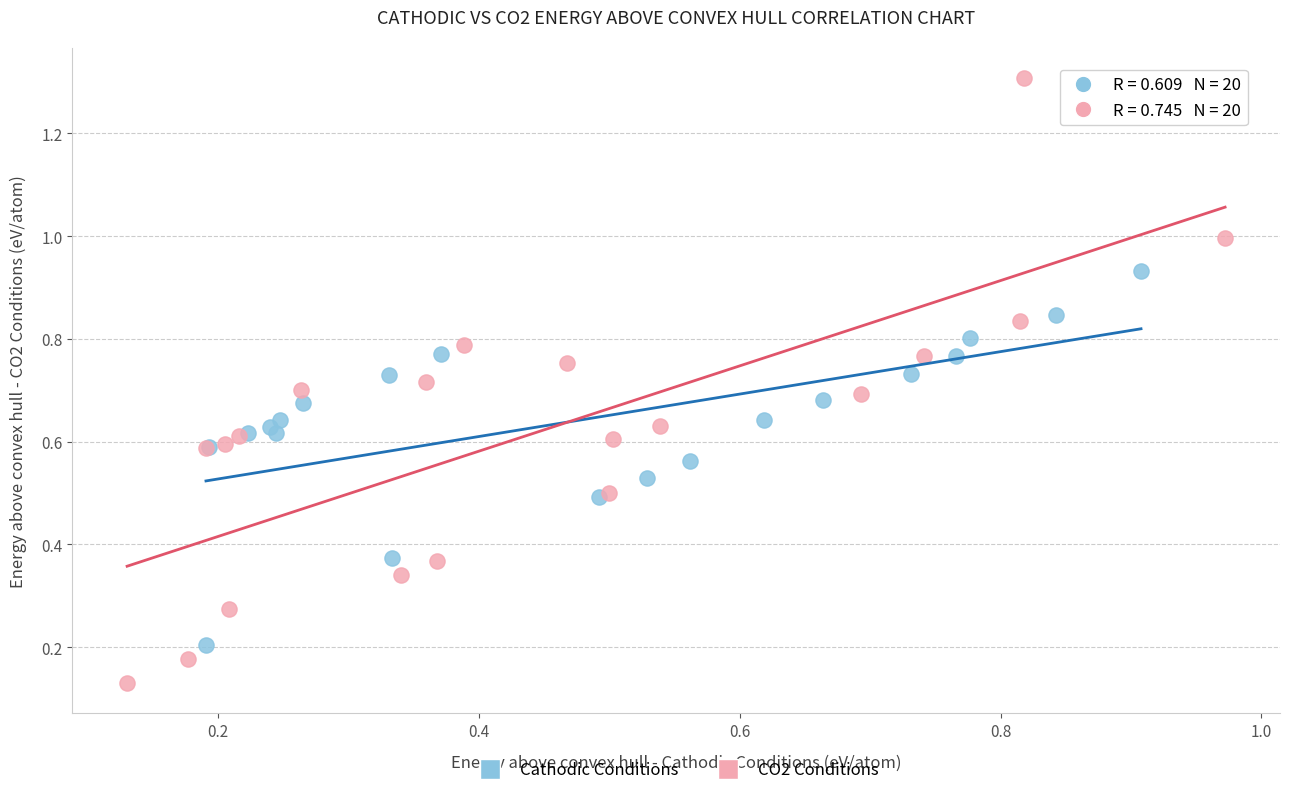

Which series reaches the minimum Y coordinate?

CO2 Conditions